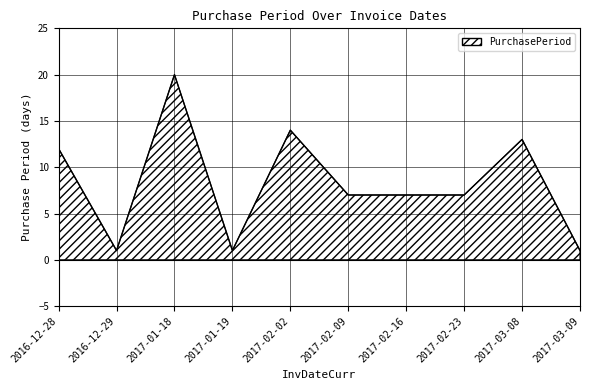

Approximately how many times larger is the value at 2017-01-19 compared to 2017-02-09?

0.1